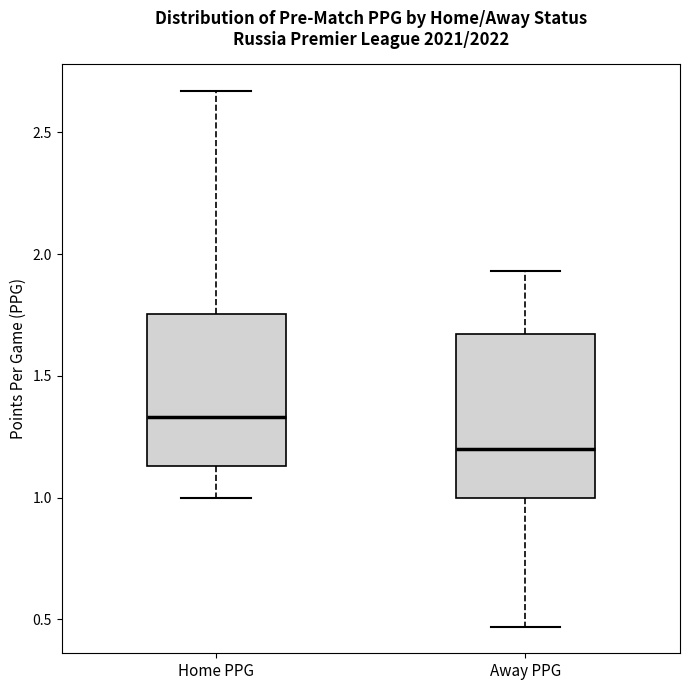

Which box has the highest median line?

Home PPG